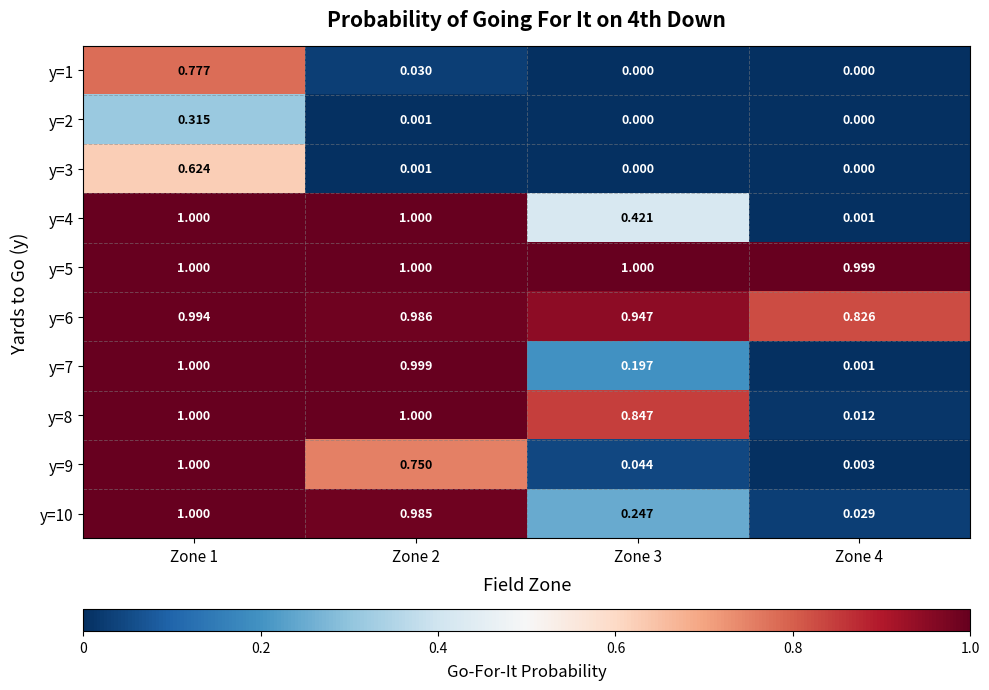

Is the value of y=6 at Zone 4 greater than the value of y=5 at Zone 1?

No